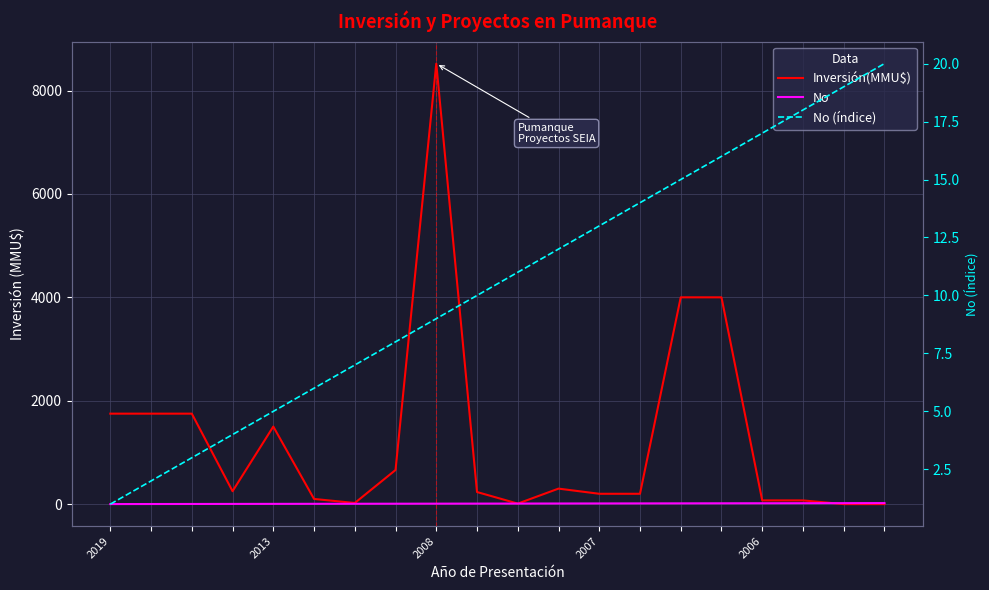

True or false: No and No (índice) intersect in this chart.

False